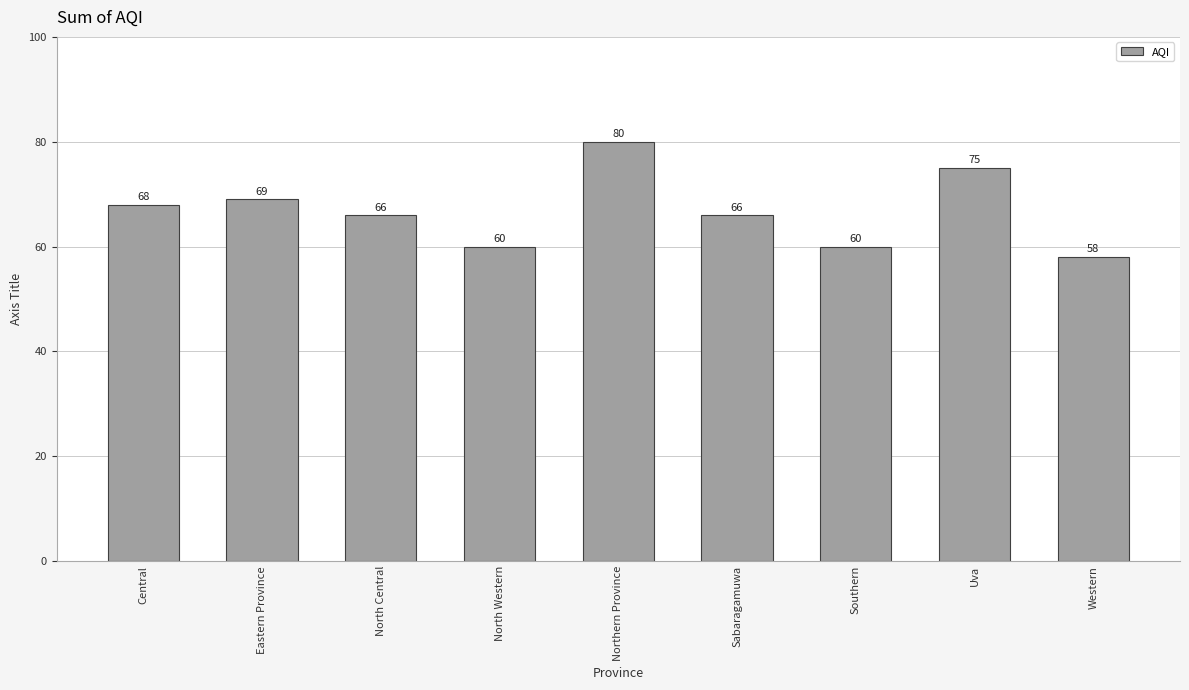

Reading left to right, list all the values displayed in this chart.

68	69	66	60	80	66	60	75	58